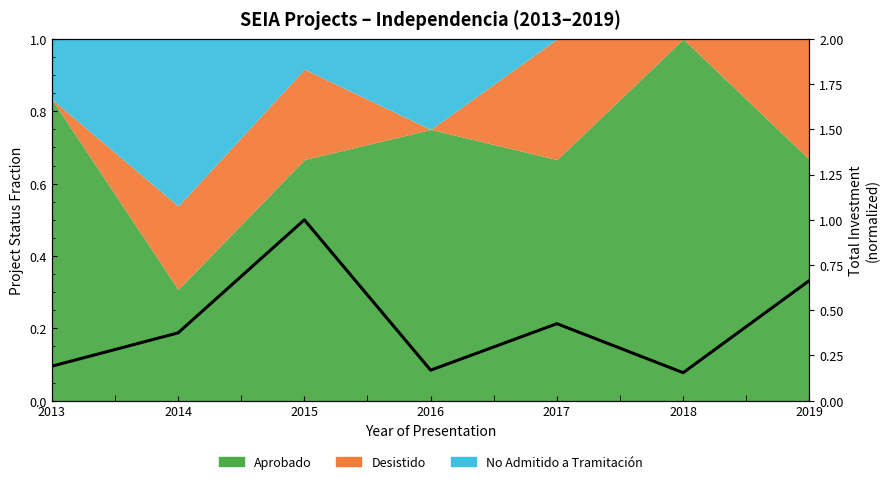

The value at 2015 is 1.0. True or false?

True